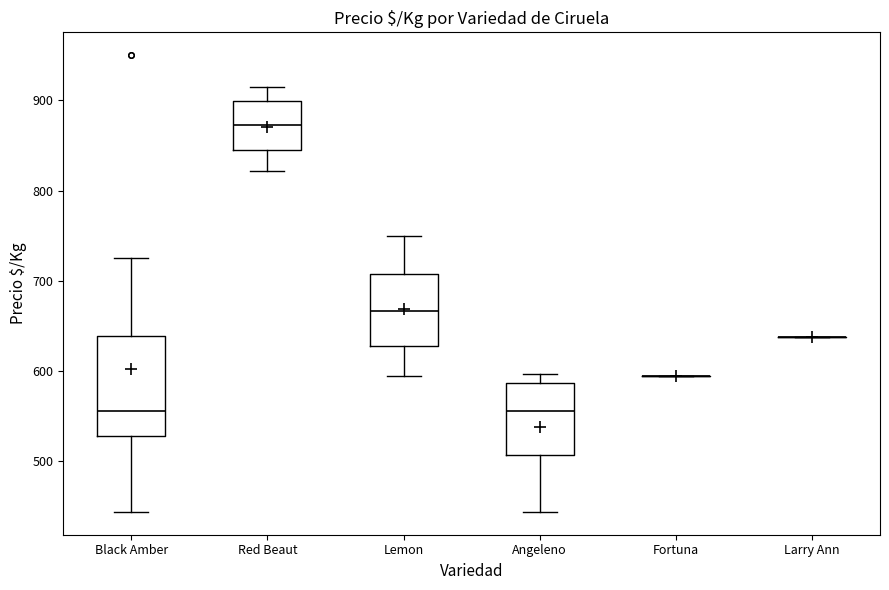

Reading left to right, read every box against the y-axis: the position of its median line, the range the box covers, and the ends of its whiskers. The values are not printed on the chart, so give them approximately, as read against the axis.

Black Amber: median 560, box 530 to 640, whiskers 440 to 730
Red Beaut: median 870, box 840 to 900, whiskers 820 to 920
Lemon: median 670, box 630 to 710, whiskers 590 to 750
Angeleno: median 560, box 510 to 590, whiskers 440 to 600
Fortuna: box collapsed to a line at 590, whiskers 590 to 590
Larry Ann: box collapsed to a line at 640, whiskers 640 to 640